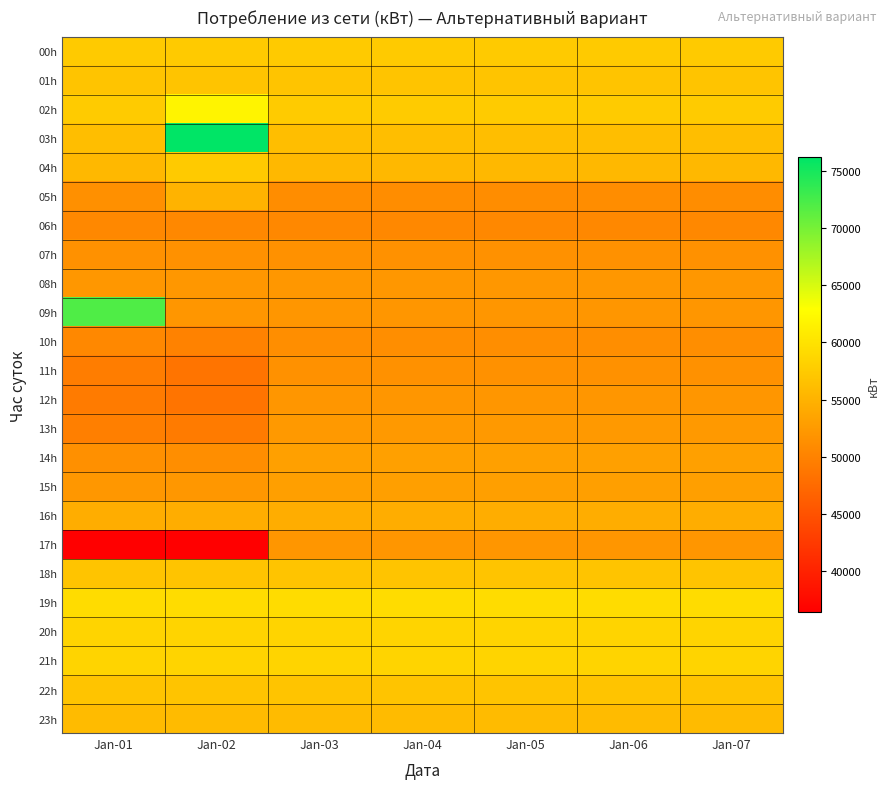

Which series has the largest total across all categories?

19h